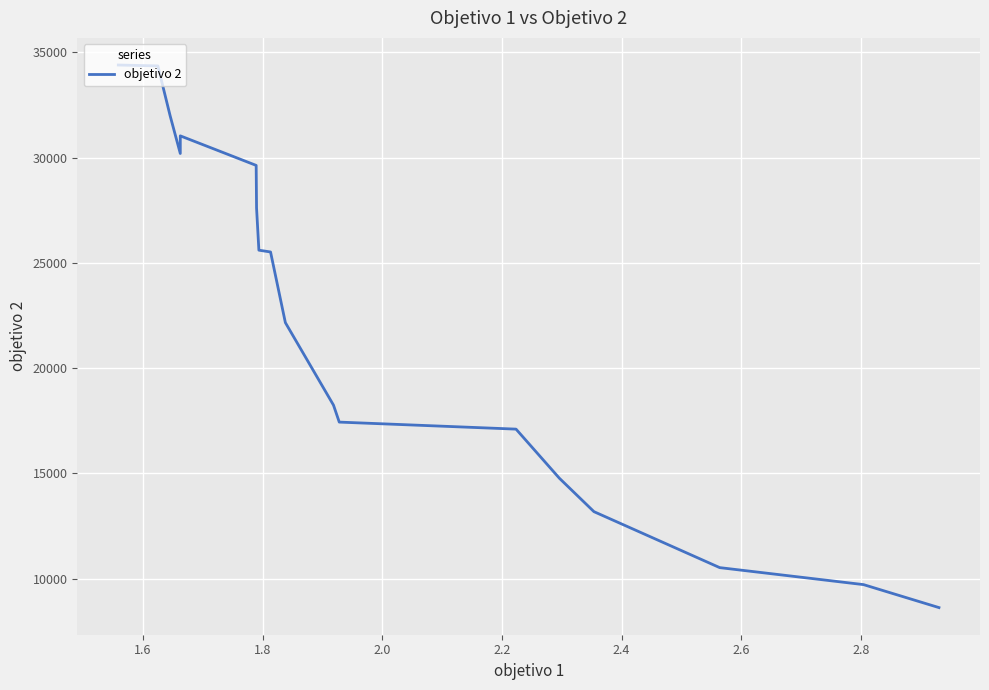

Does the chart display data point markers on the line(s)?

No